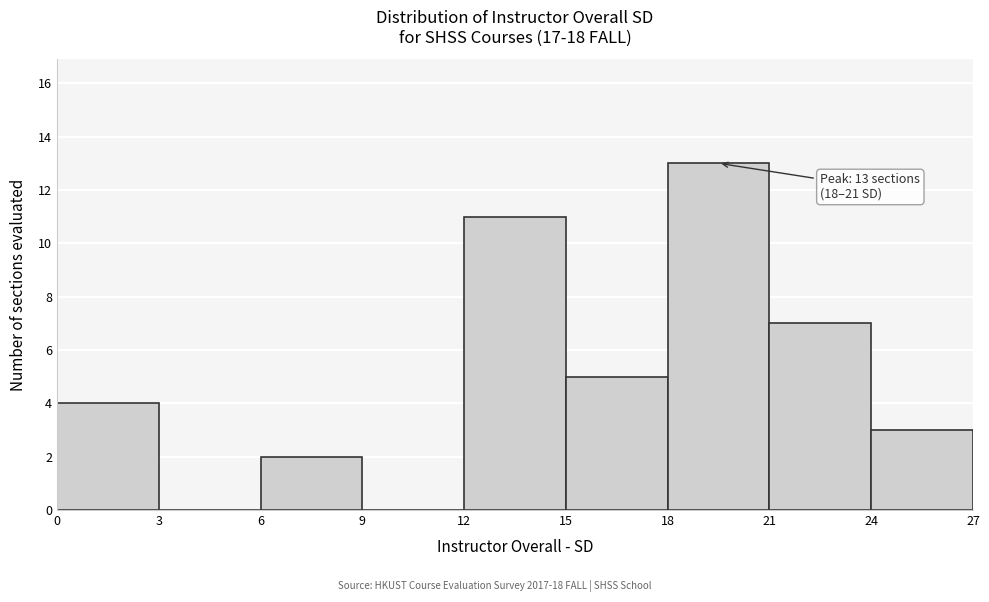

Over which range of the x-axis is the bar tallest?

18 to 21